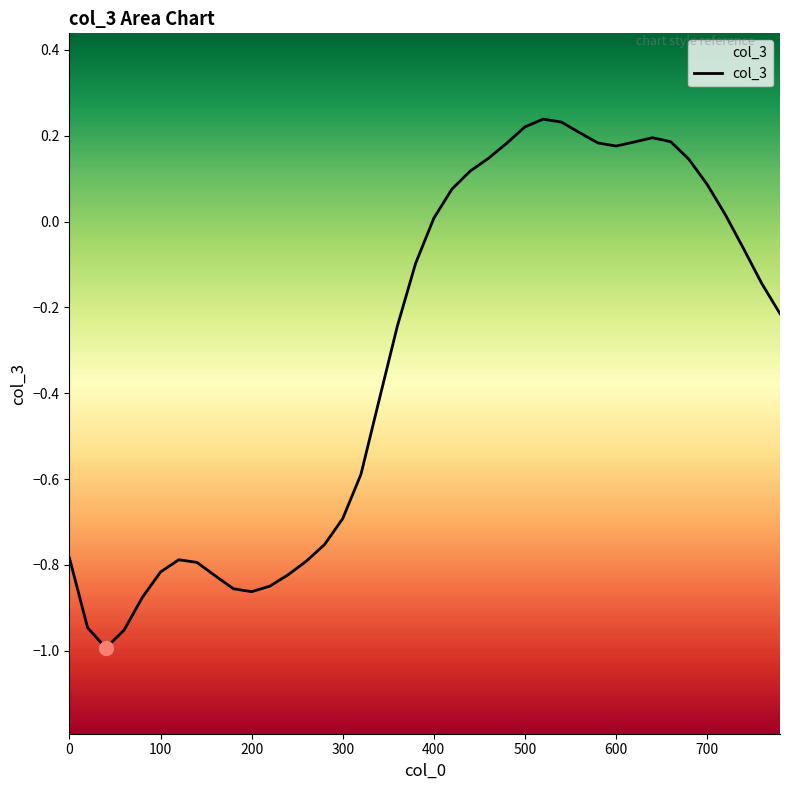

The chart shows a value of -0.8 at 0. True or false?

True